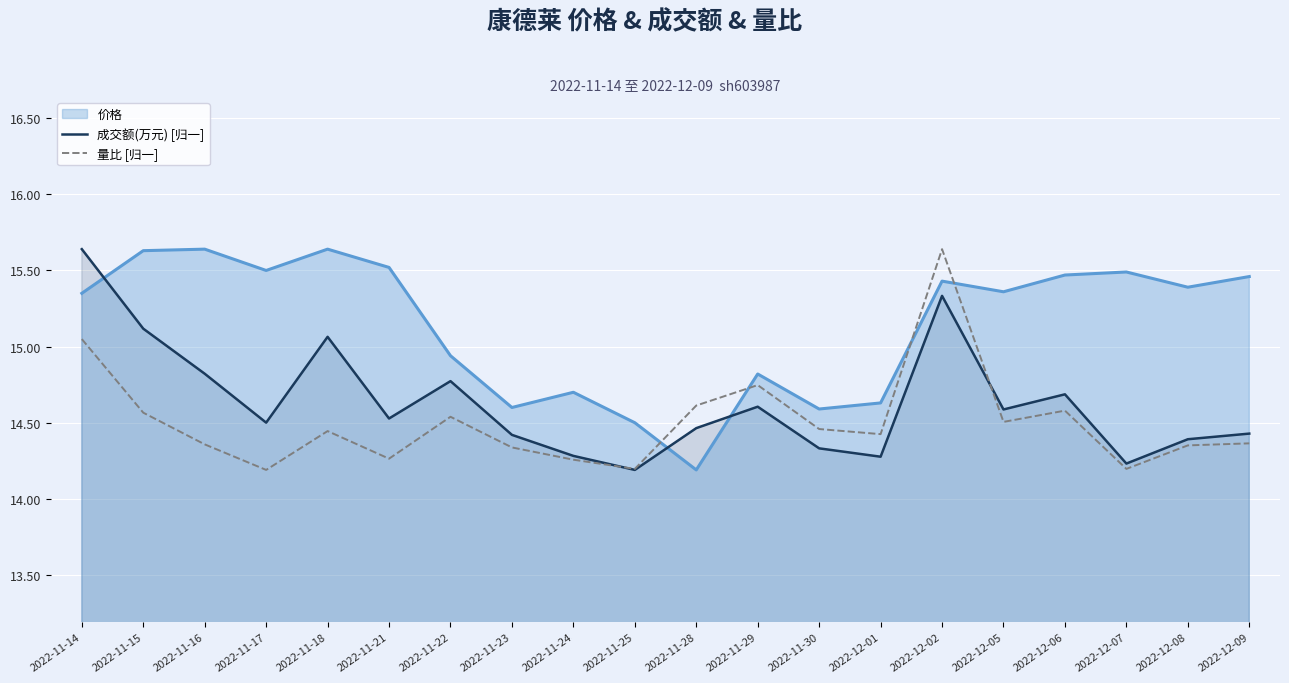

What is the value of the 成交额(万元) [归一] point at the 1st from the left?

15.6